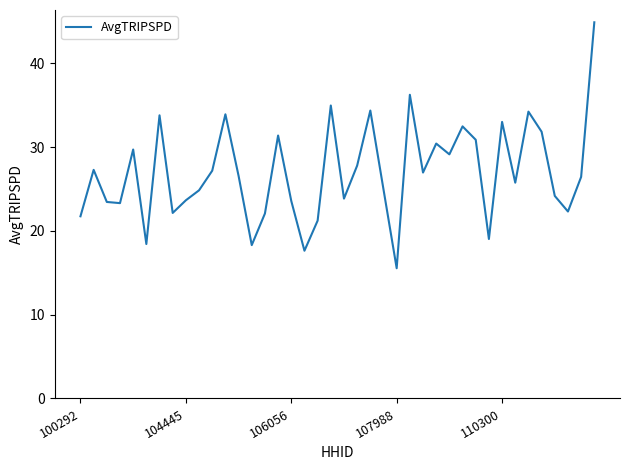

What is the minimum value shown in the chart?

15.5